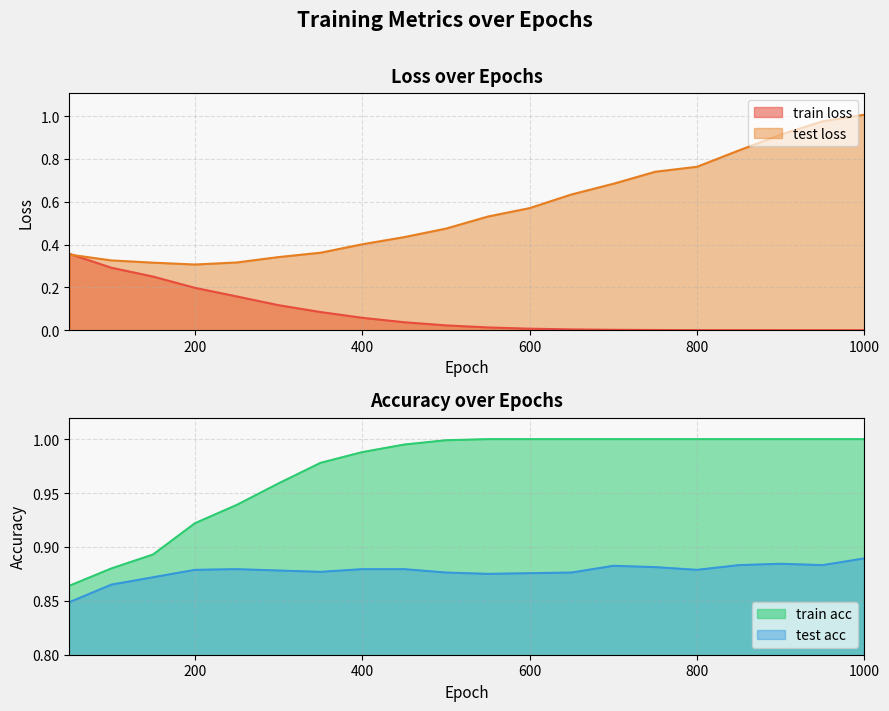

What is the sum of all train loss values?

1.6